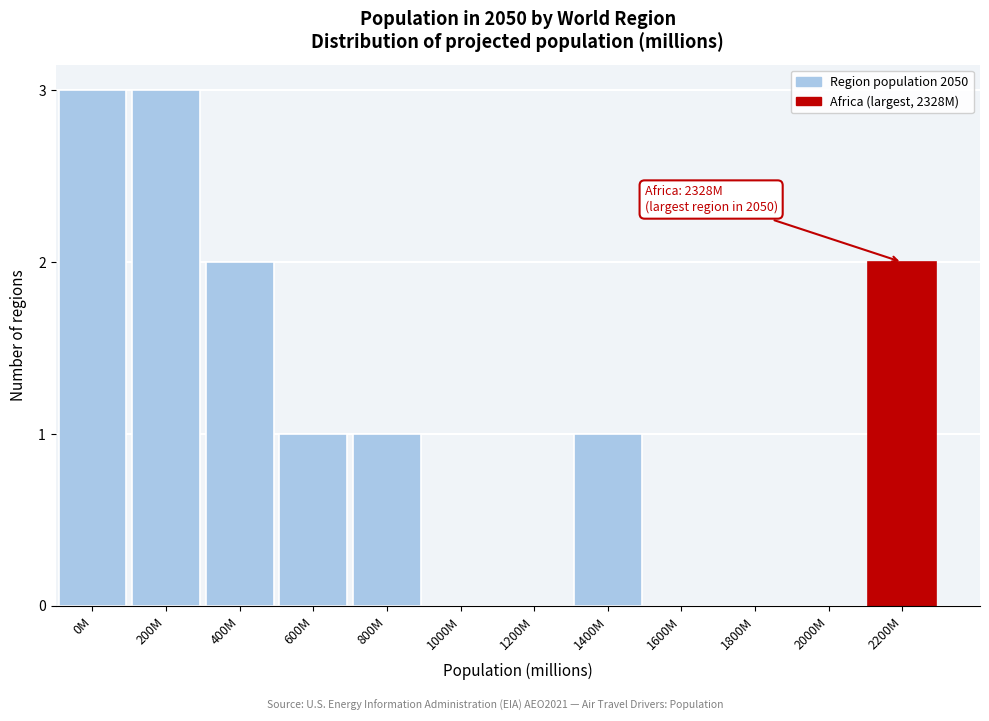

Reading left to right, extract all data points from this chart.

0M=3	200M=3	400M=2	600M=1	800M=1	1000M=0	1200M=0	1400M=1	1600M=0	1800M=0	2000M=0	2200M=2